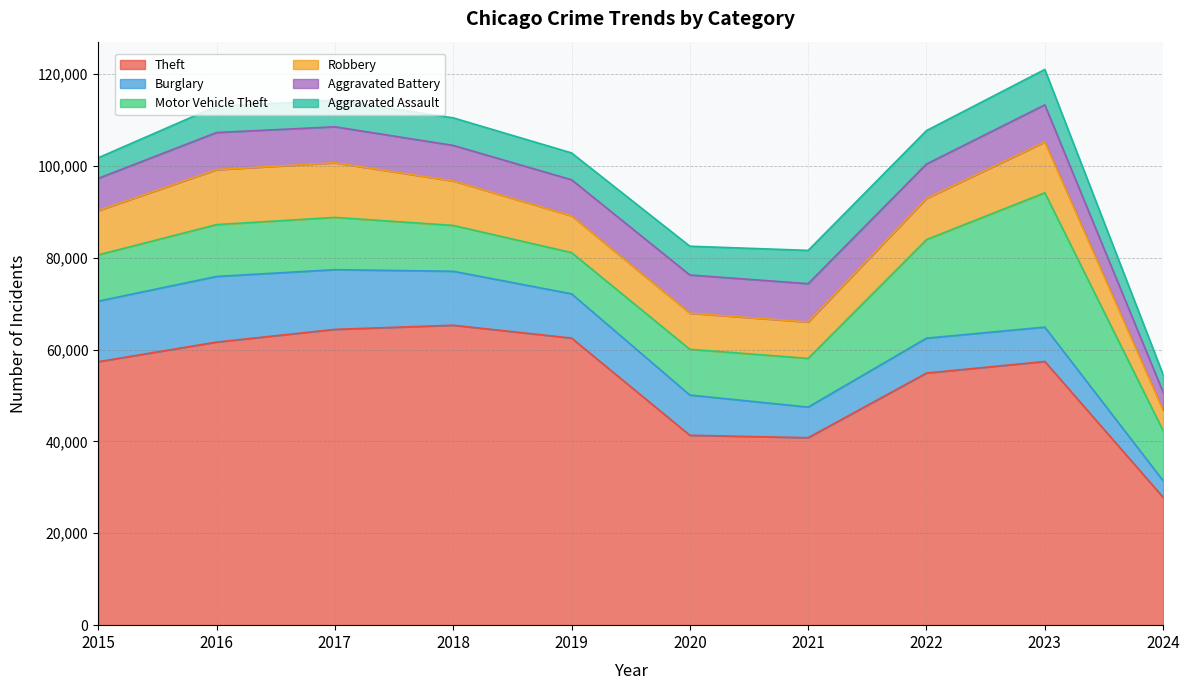

True or false: Motor Vehicle Theft and Aggravated Assault intersect in this chart.

False